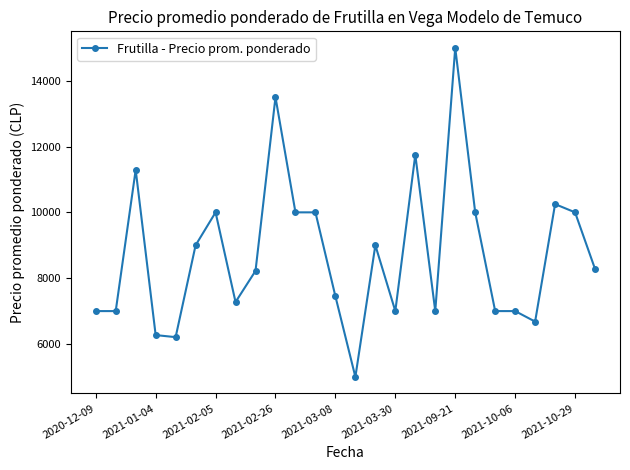

How many data points are less than 8280?

13